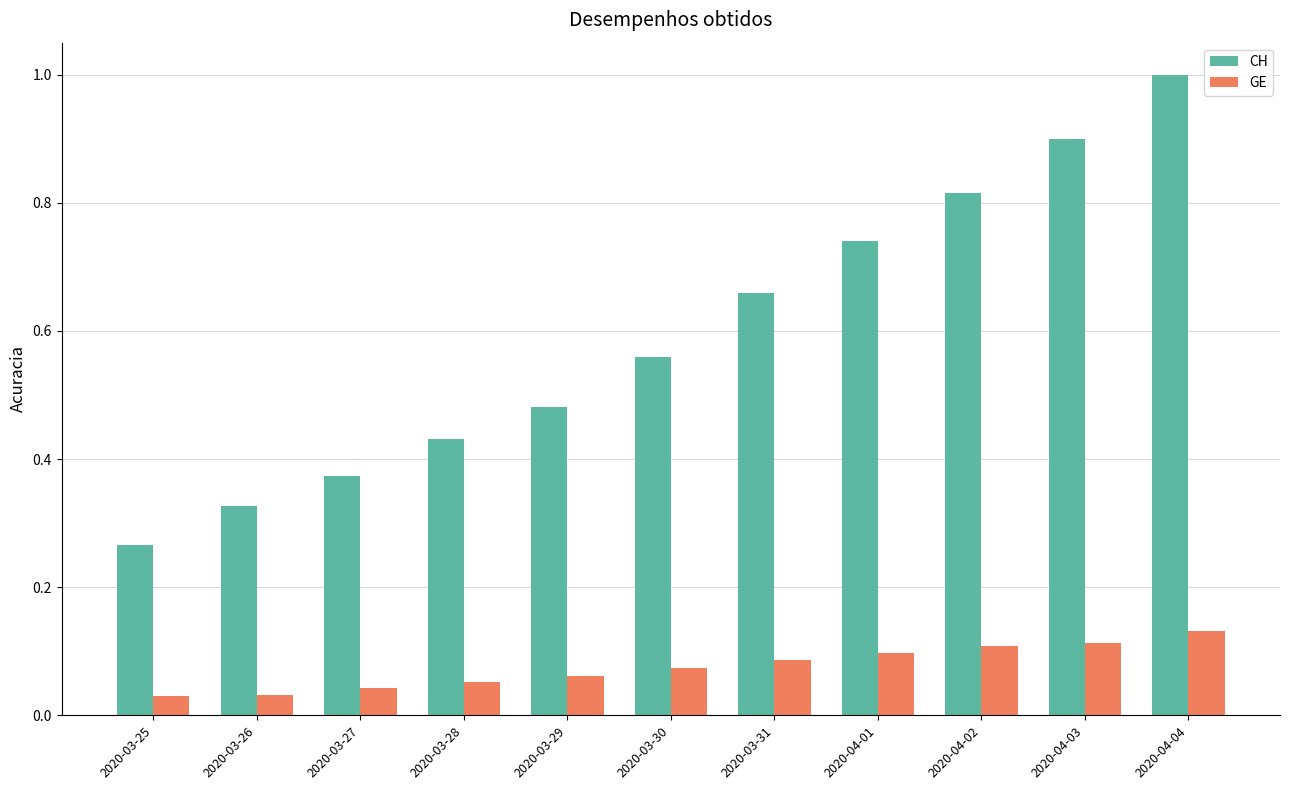

At which category is the sum across all series the highest?

2020-04-04